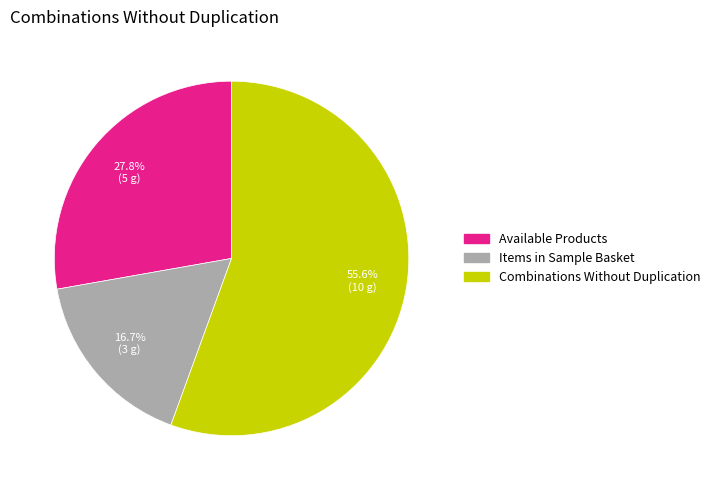

Is there any slice that represents more than half of the pie?

Yes